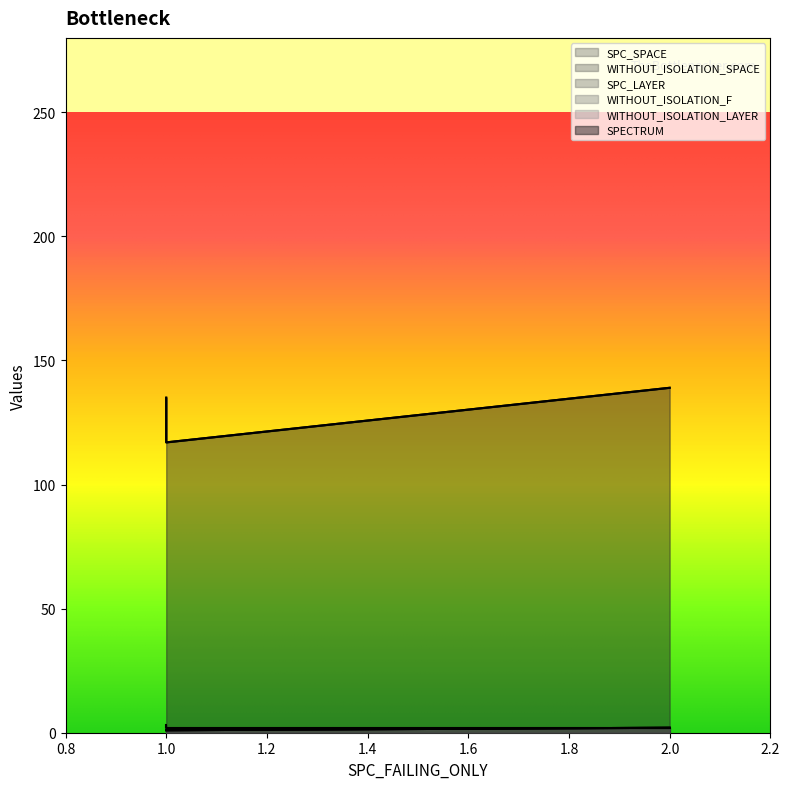

Which label corresponds to the smallest value in the chart?

1